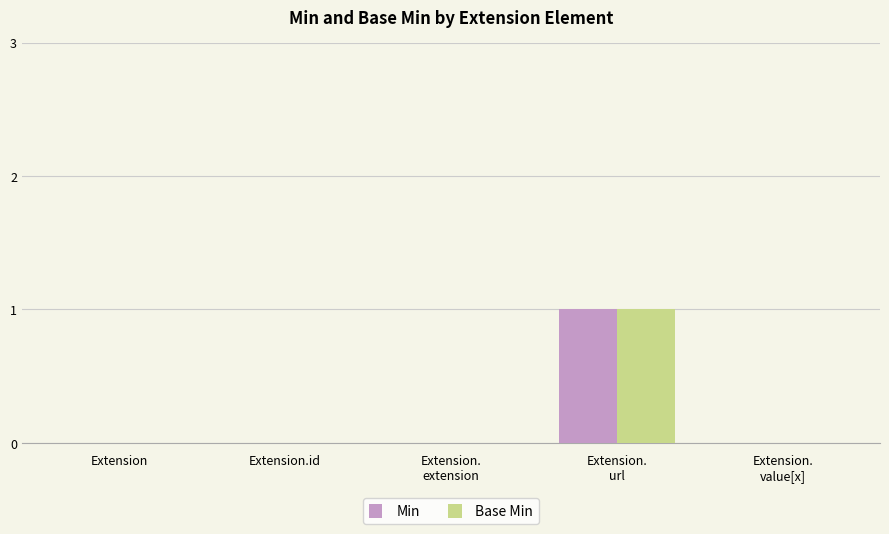

Is it true that Min equals -1 at Extension?

False